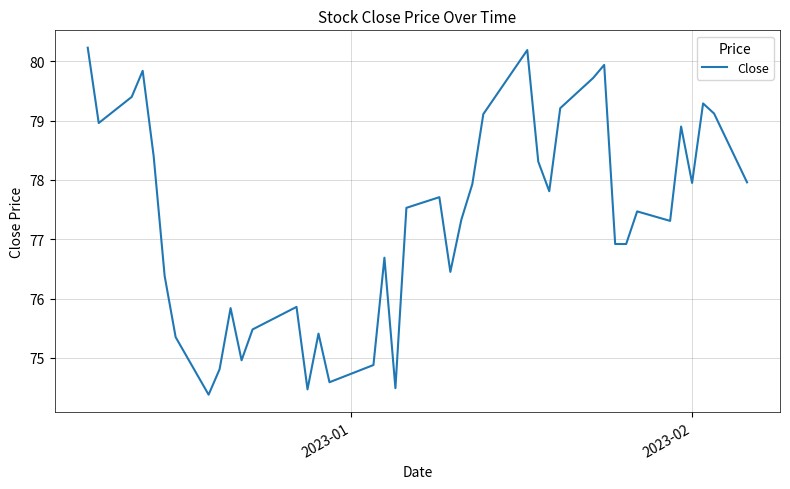

What is the difference between the maximum and minimum values?

5.9